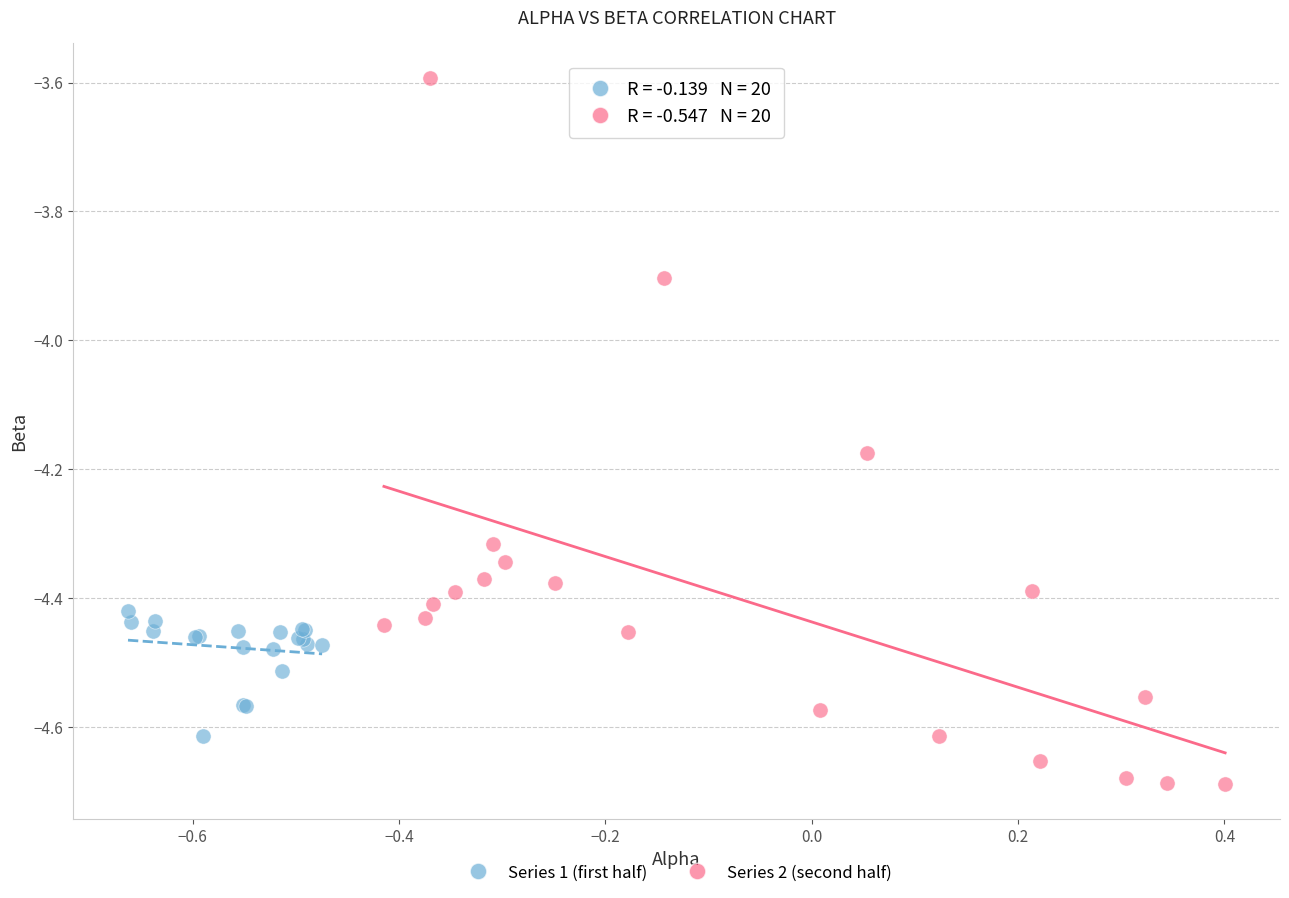

Which series has the largest Y range (max minus min)?

Series 2 (second half)